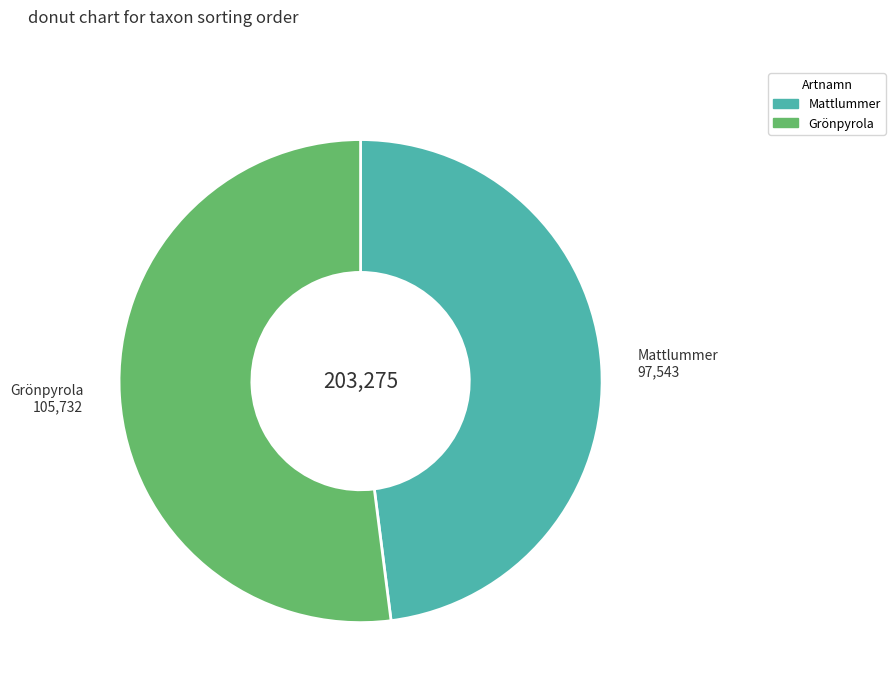

Is there any slice that represents more than half of the pie?

Yes